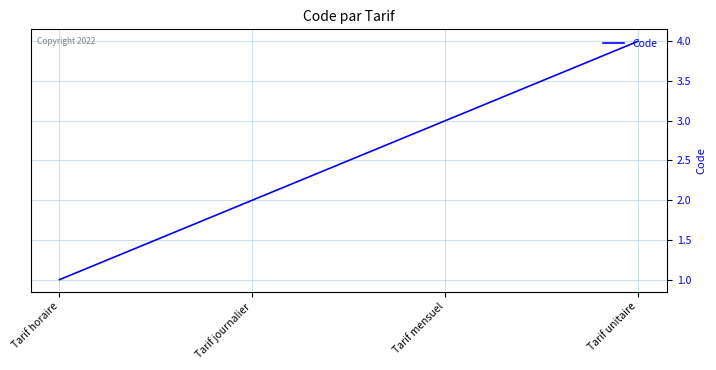

What value does the data have at Tarif horaire?

1